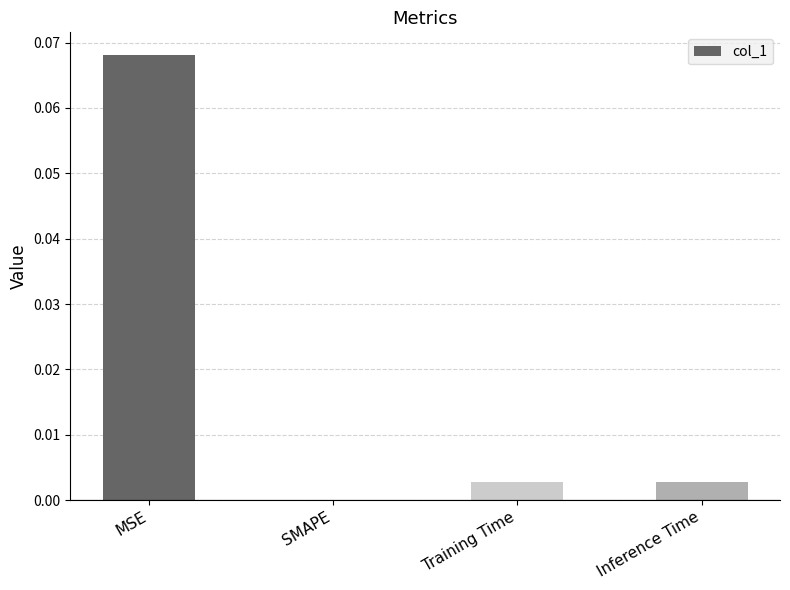

Which category has the highest value across all series?

MSE